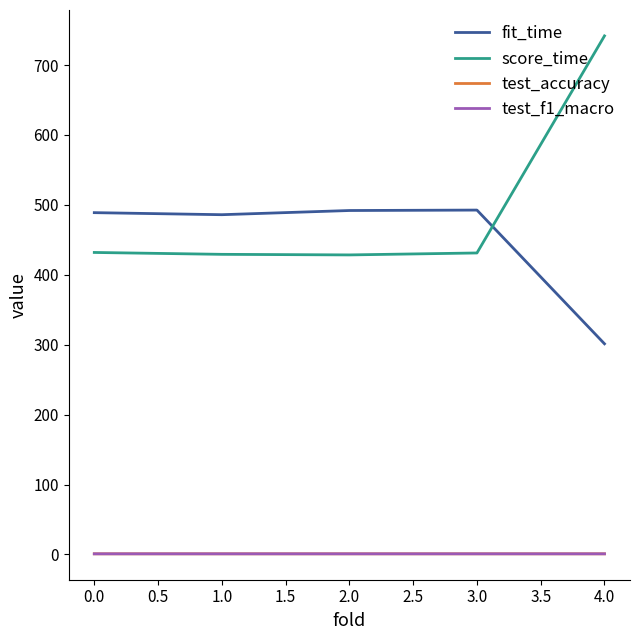

What are all the series names shown in the legend?

fit_time, score_time, test_accuracy, test_f1_macro